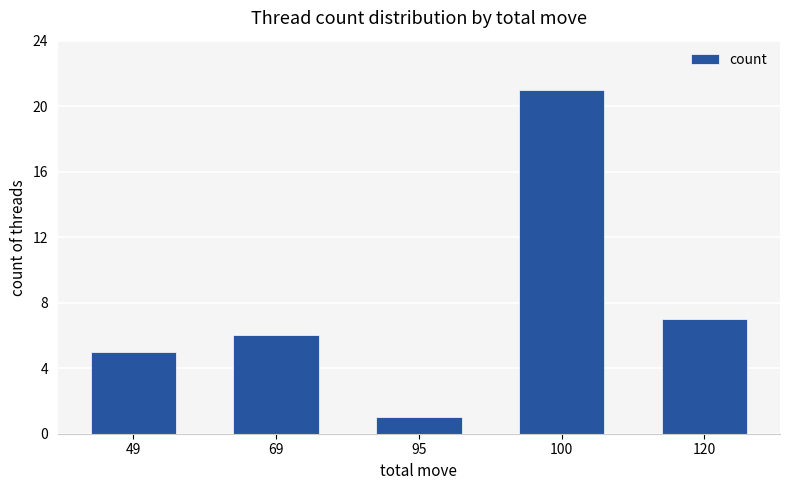

What is the change in value from 69 to 95?

-5